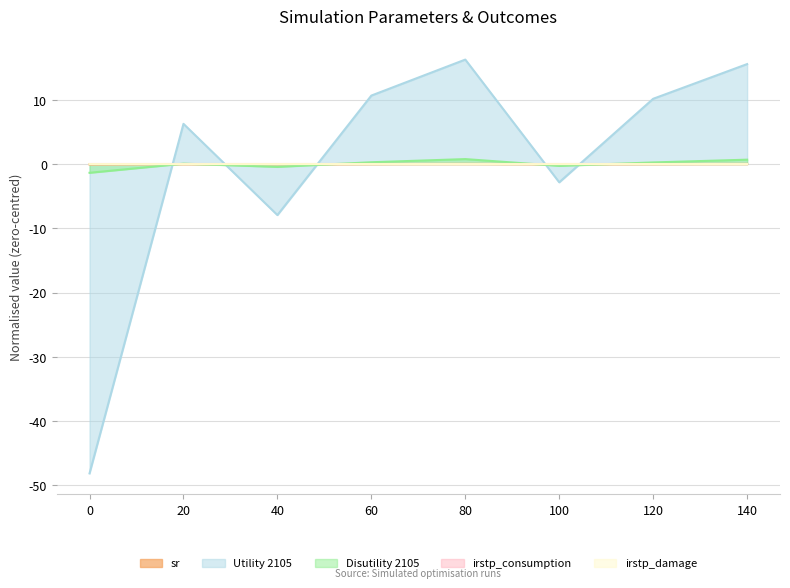

How many series are shown in this chart?

5